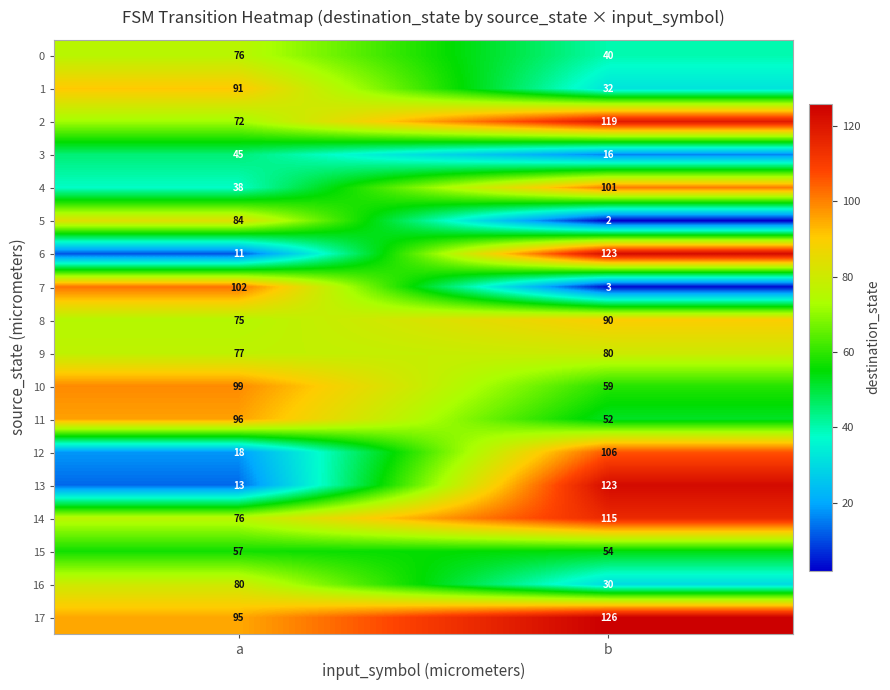

What is the sum of all 12 values?

124